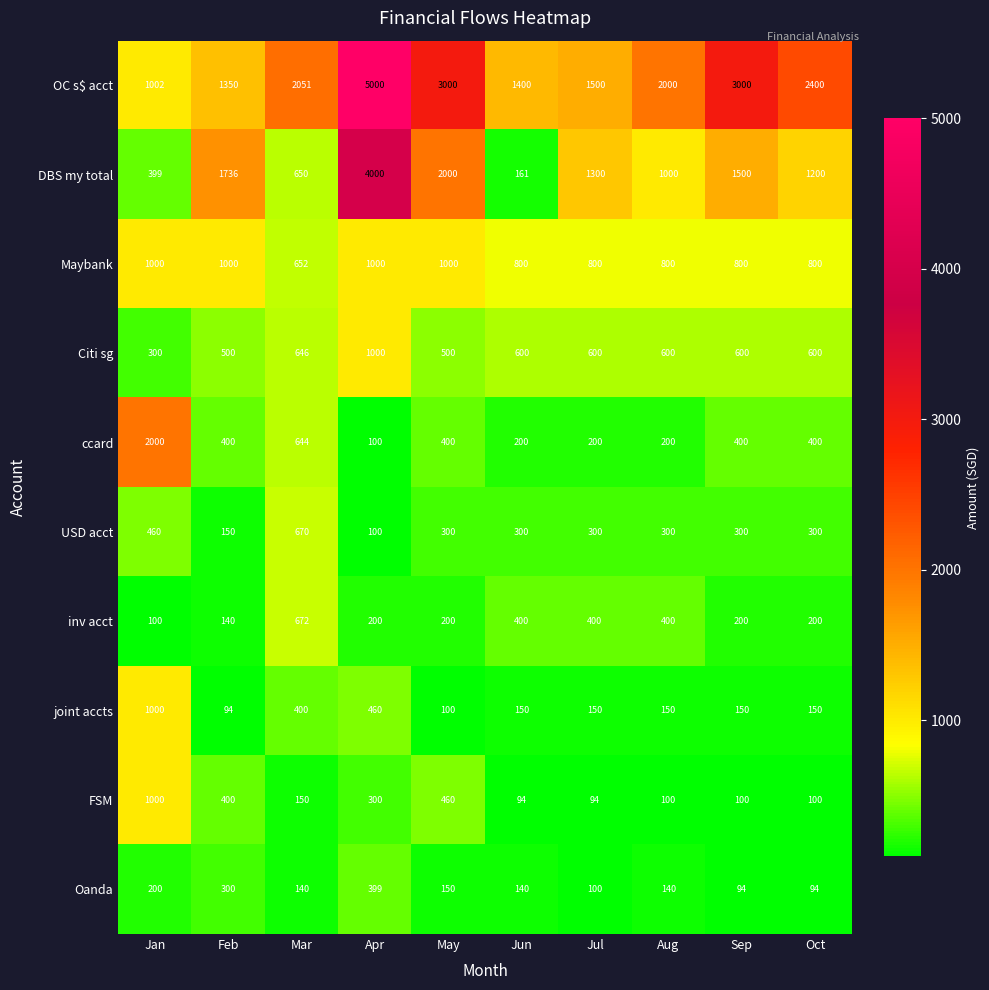

What is the difference between the highest and lowest values at Jan?

1900